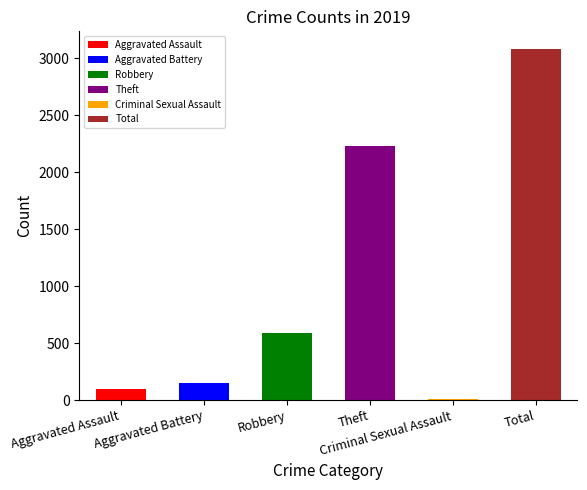

Which series has the largest range (max minus min)?

Total